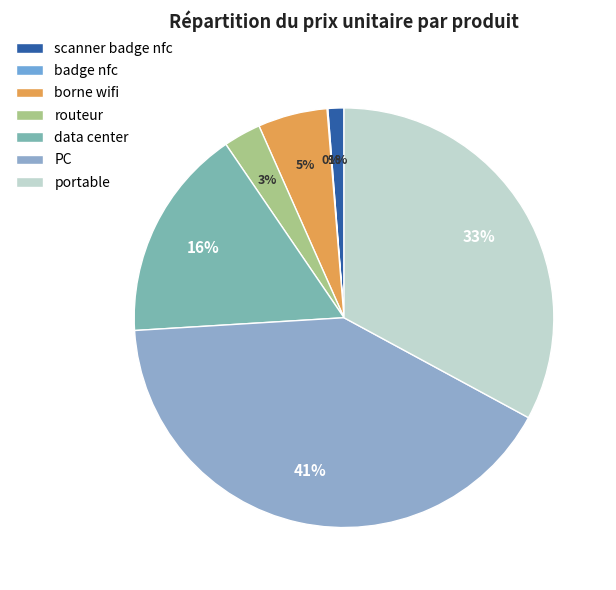

How many slices are in this pie chart?

7